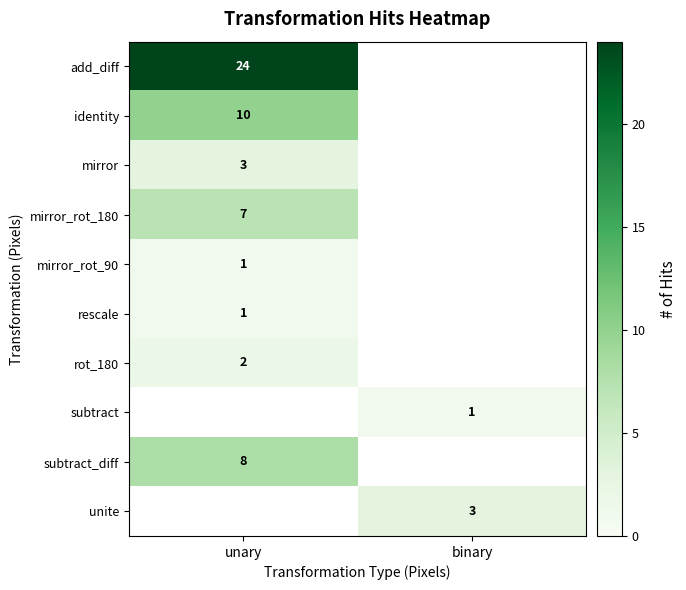

Is it true that unite equals 5 at binary?

False